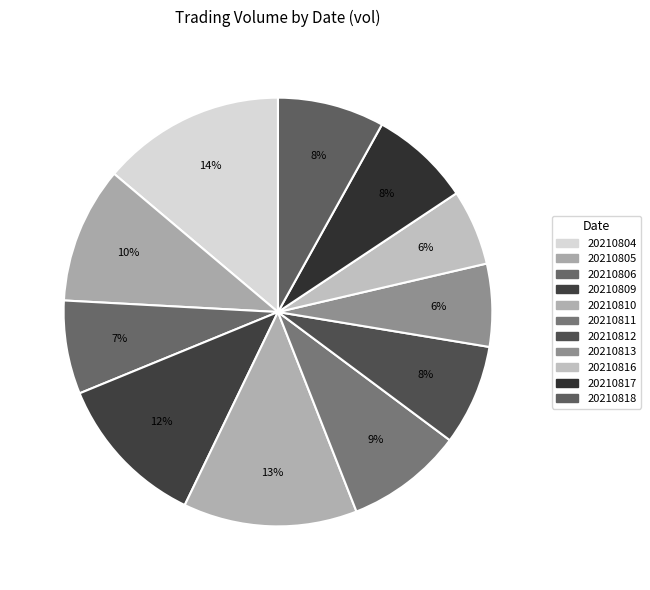

To the nearest percent, what is the combined percentage of 20210811 and 20210804?

23%